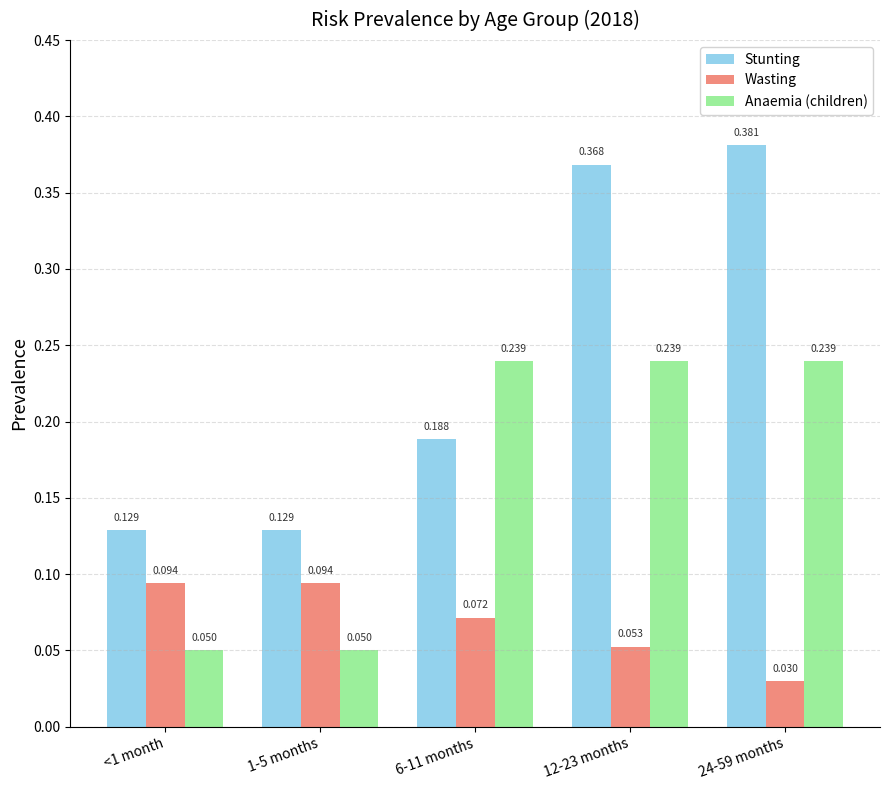

Which series has the largest range (max minus min)?

Stunting